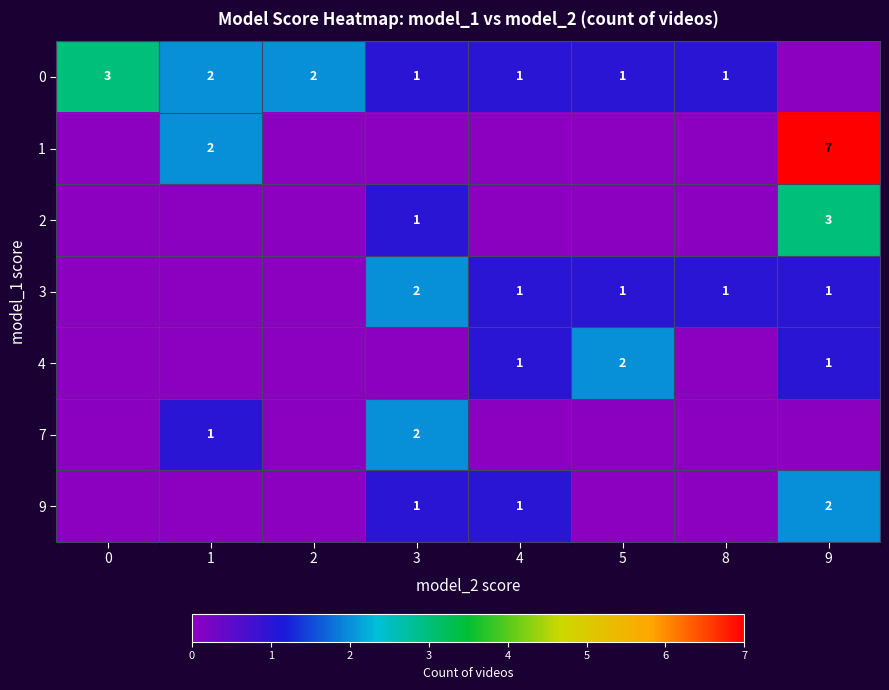

What is the sum of the 0 values at 0 and 2?

5